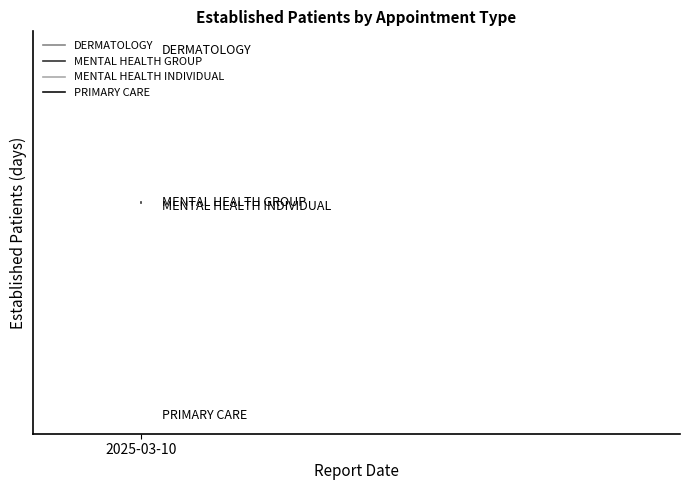

Which label corresponds to the largest value in the chart?

2025-03-10